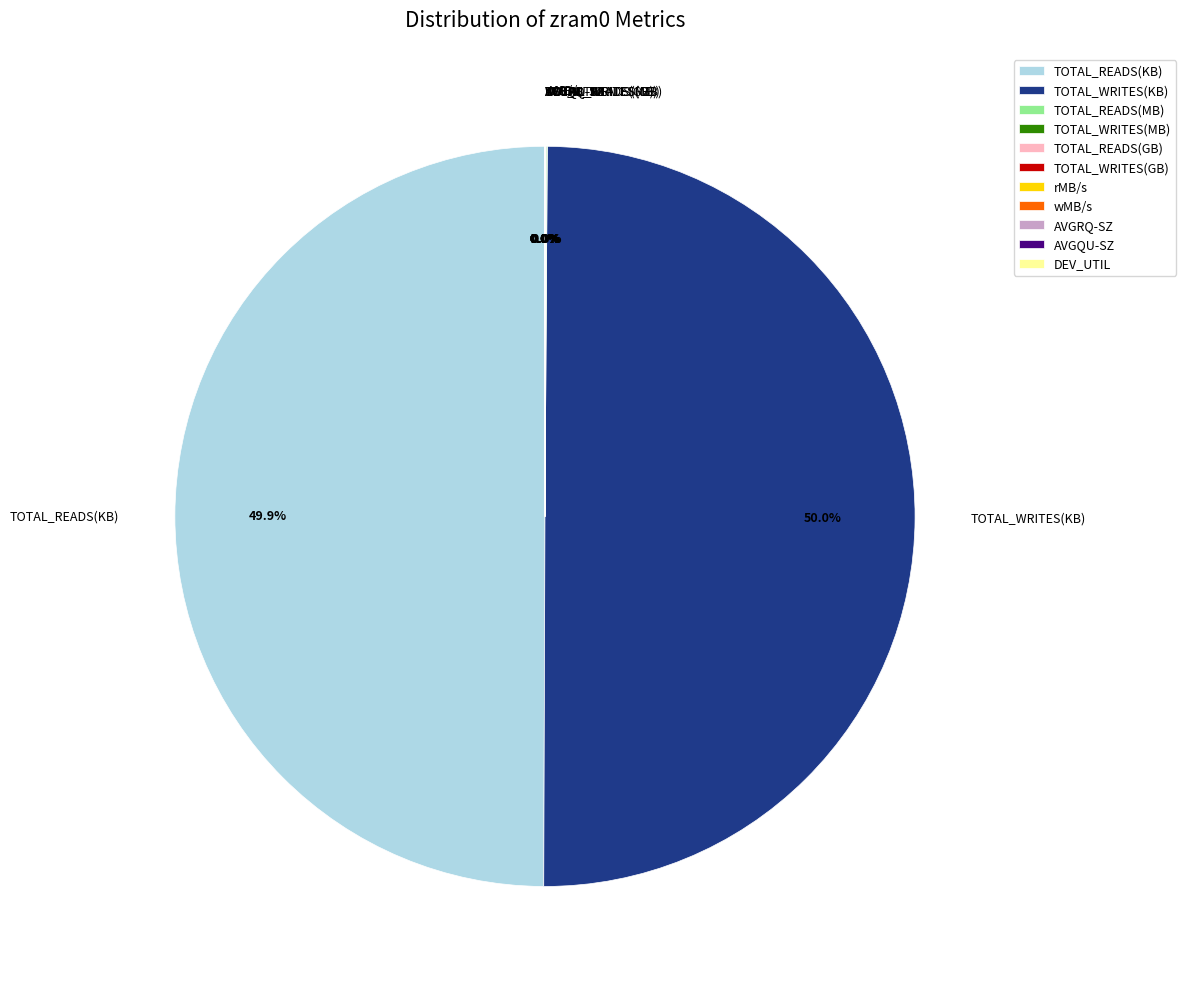

Is the sum of TOTAL_WRITES(KB) and TOTAL_READS(KB) greater than half?

Yes